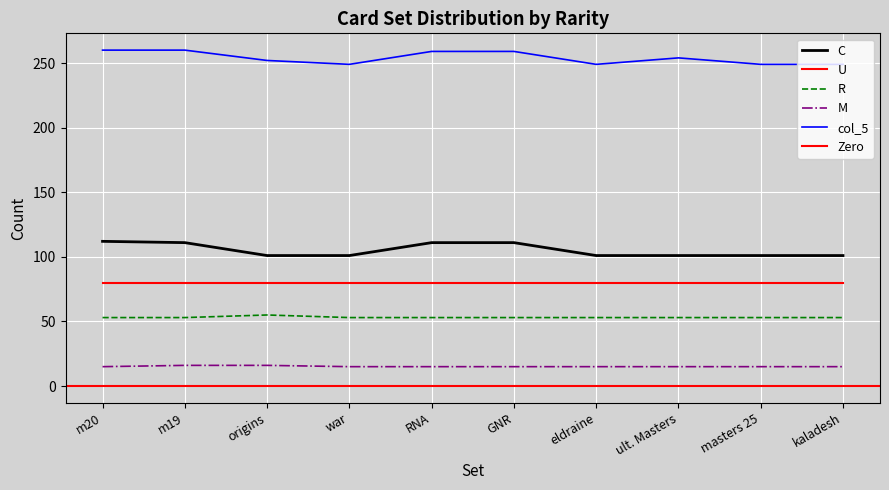

What is the difference between the highest and lowest values at war?

234